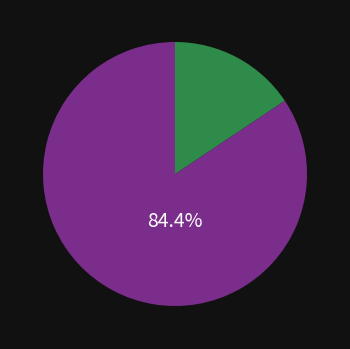

Is there any slice that represents more than half of the pie?

Yes